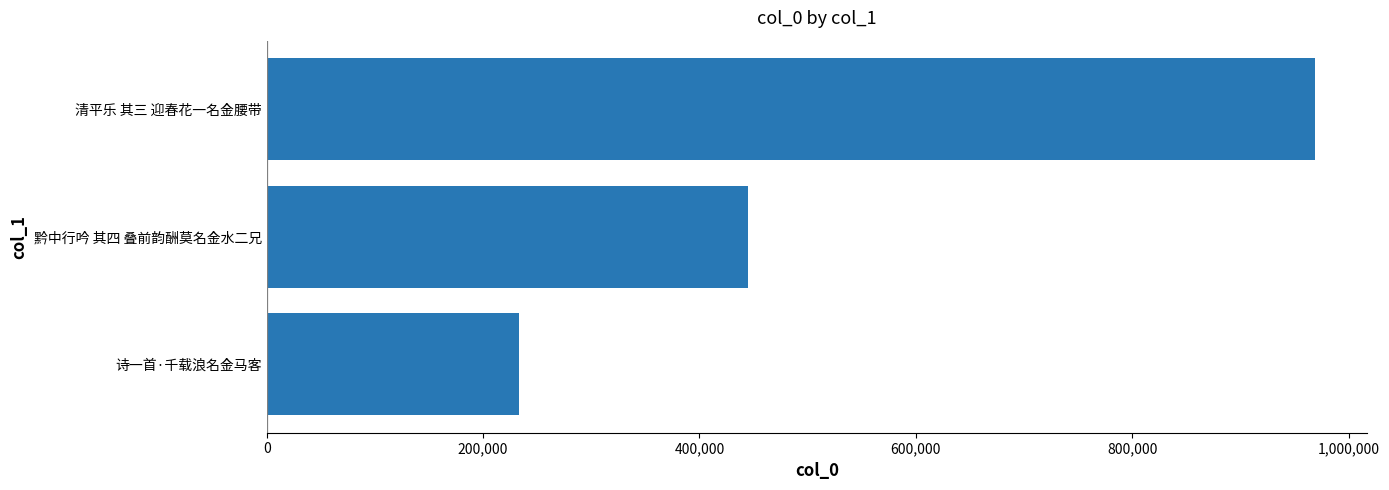

The chart shows a value of 233195 at 诗一首·千载浪名金马客. True or false?

True